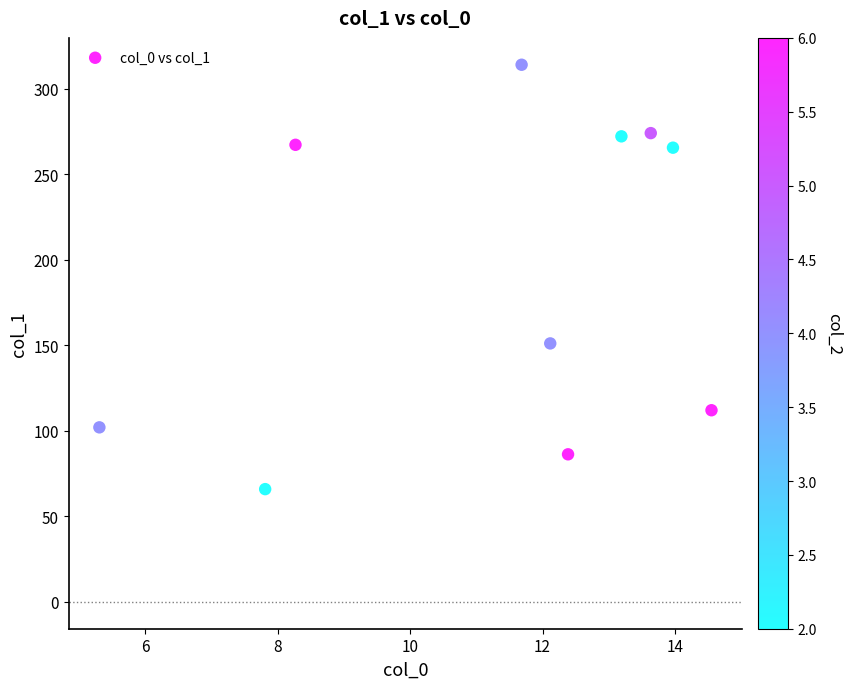

What Y value in the scatter plot is closest to 189?

151.0